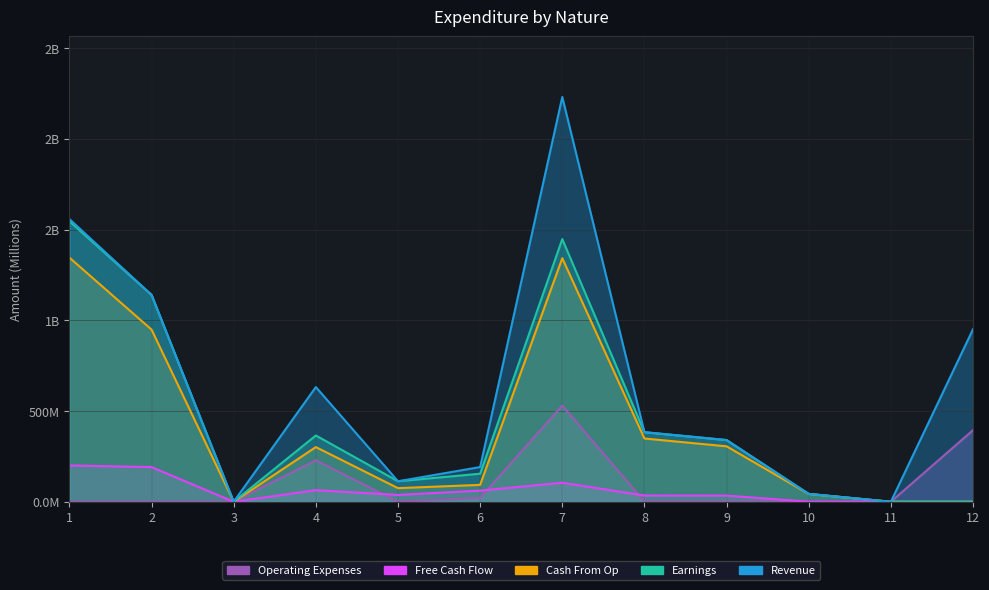

At which category is the sum across all series the highest?

7